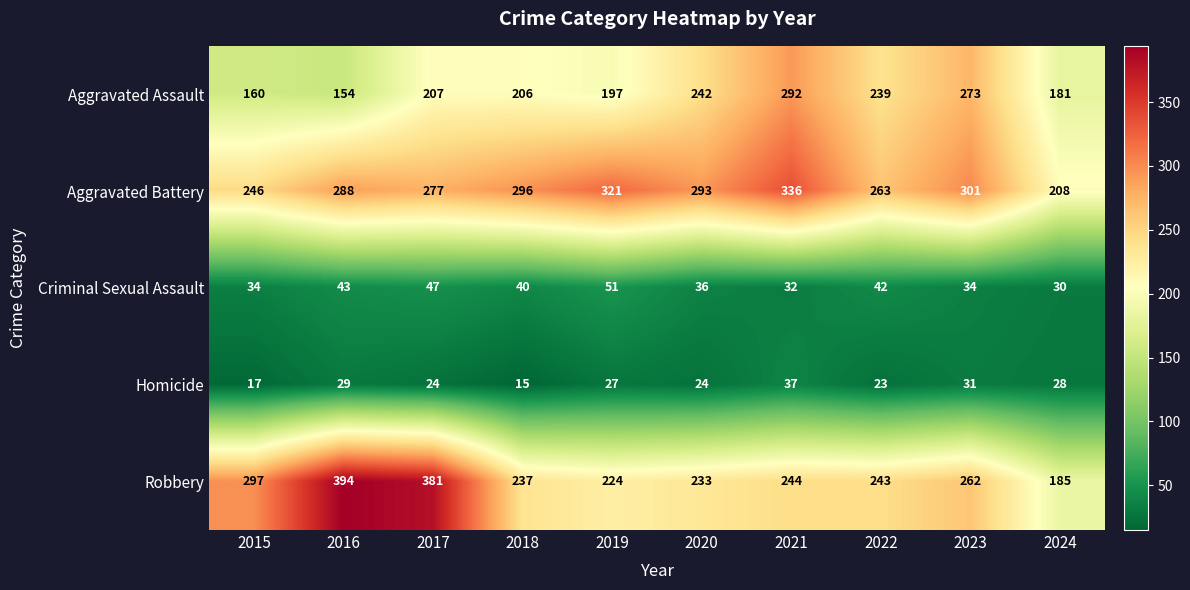

Which series changed the most between 2017 and 2018?

Robbery